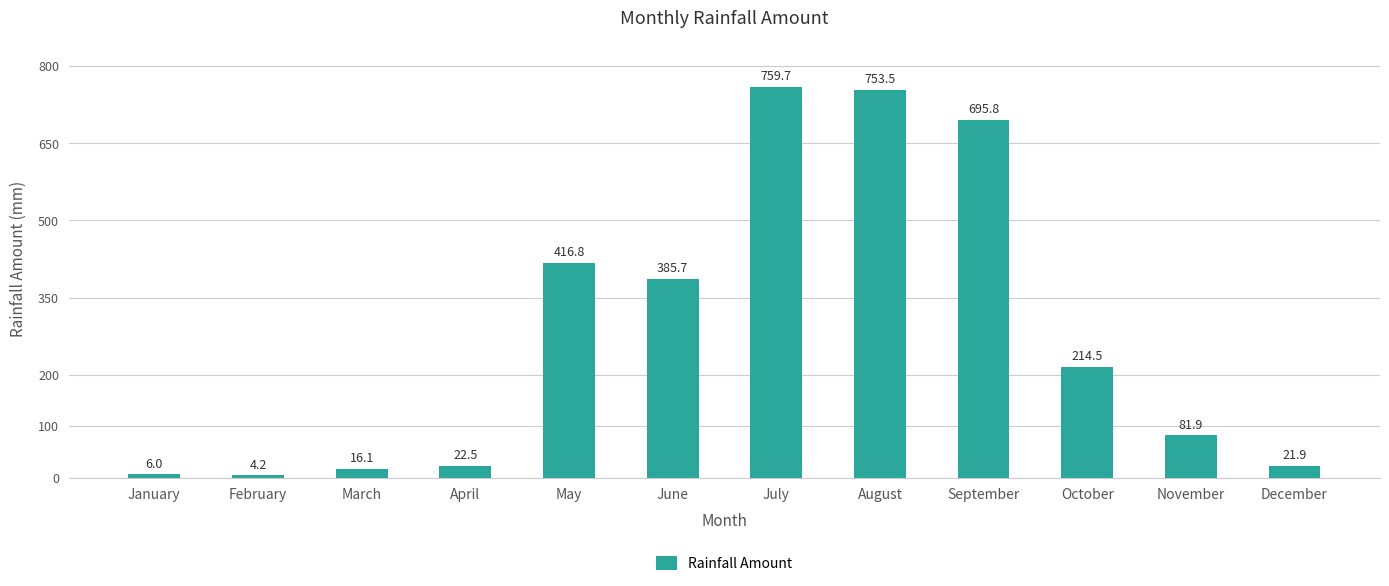

What is the change in value from August to December?

-731.6